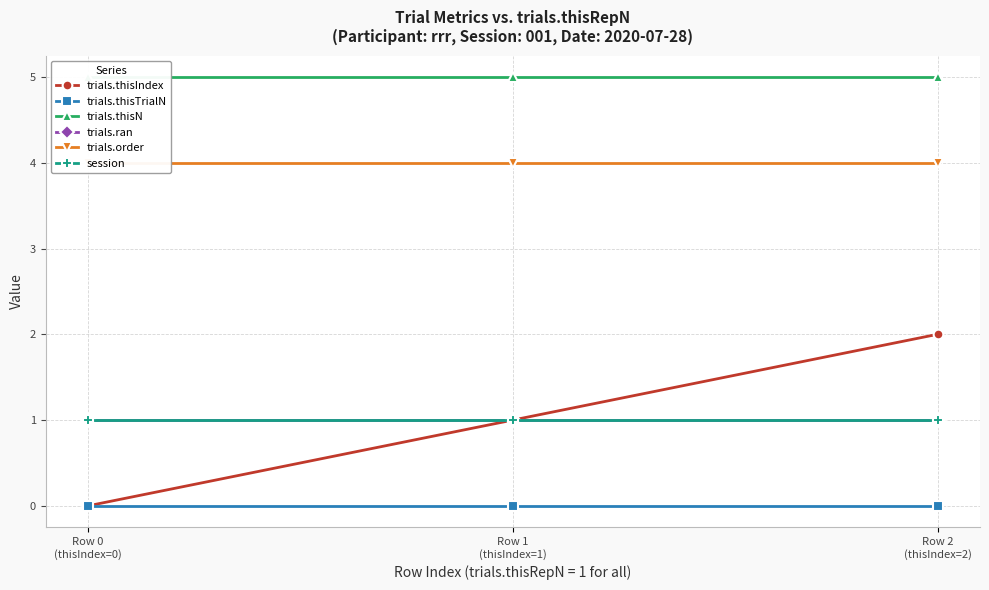

Which label corresponds to the smallest value in the chart?

Row 0
(thisIndex=0)